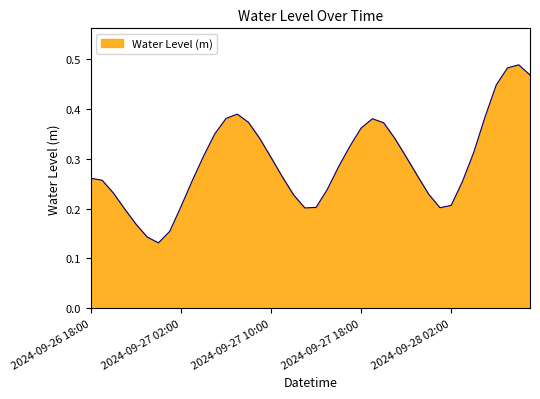

Does the chart display data point markers on the line(s)?

No